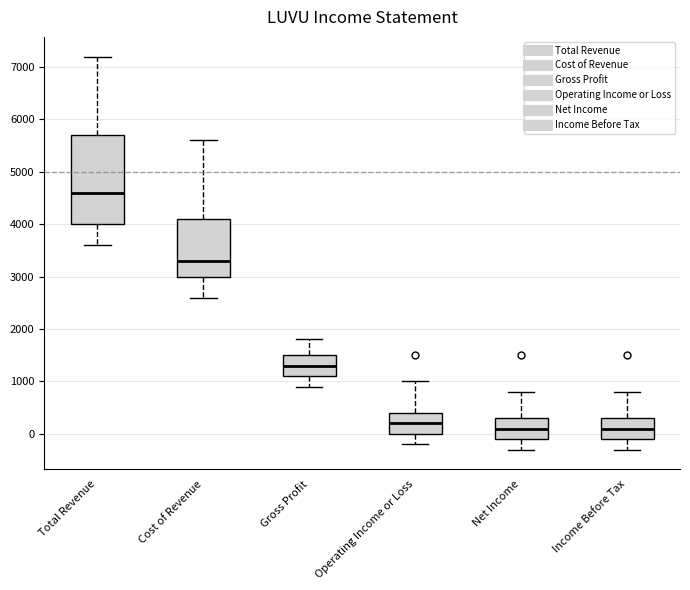

Which box has the highest median line?

Total Revenue